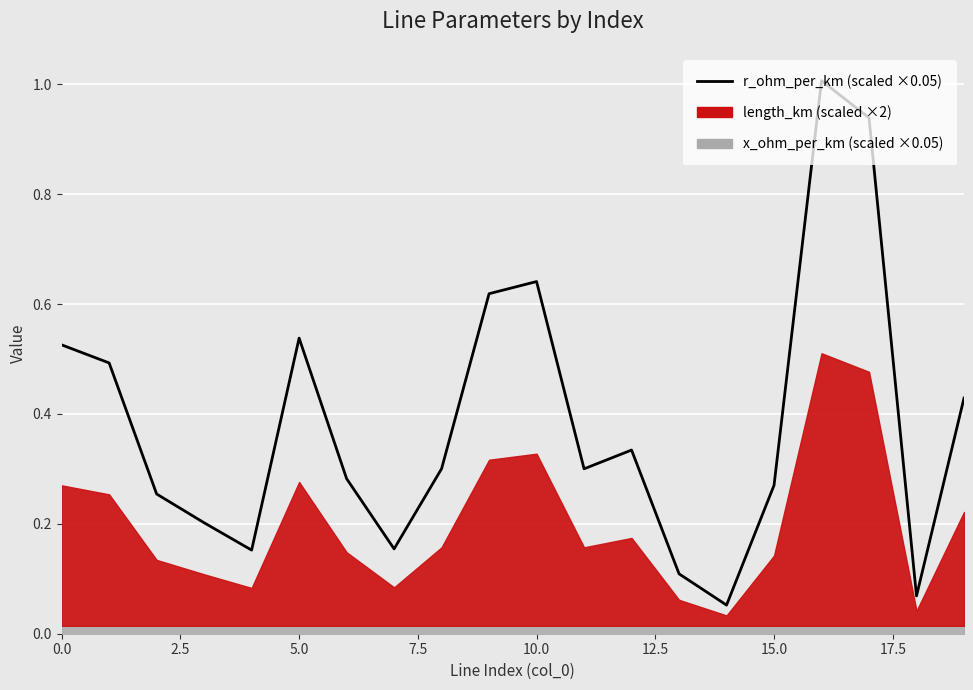

What is the label of the 3rd point from the right?

17